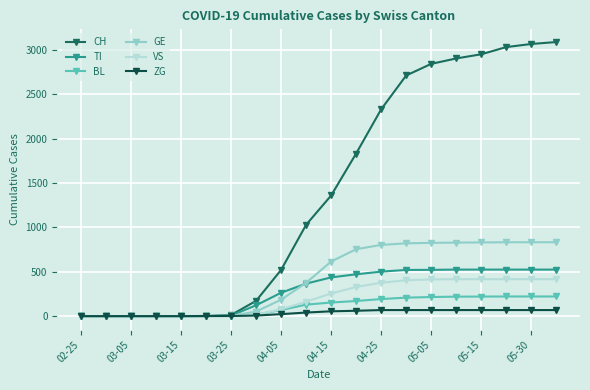

Which series has the widest spread of values?

CH